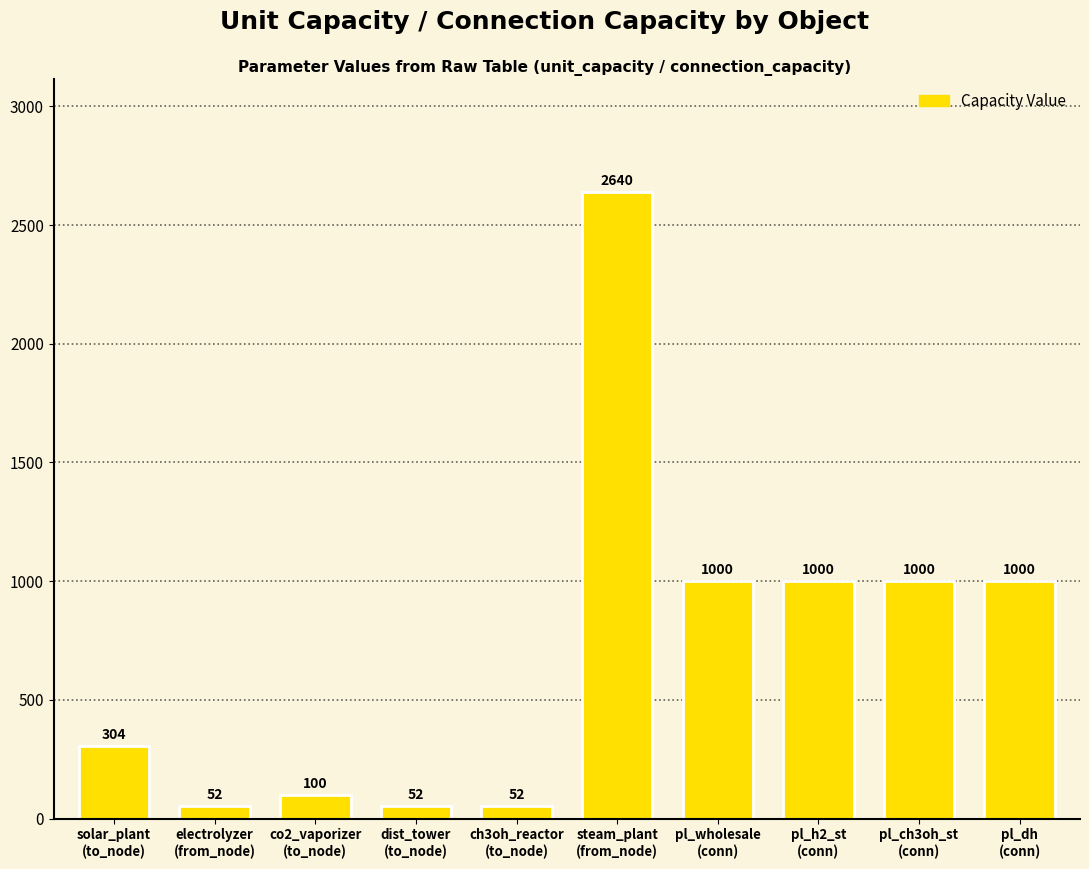

What is the value of the 5th bar from the left?

52